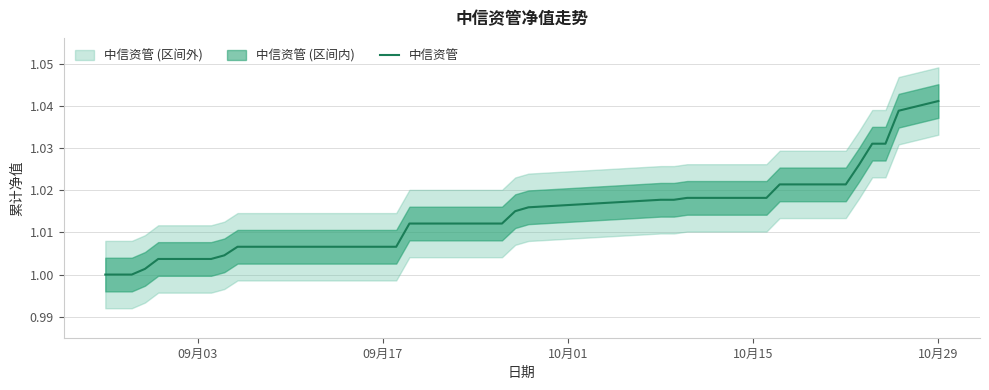

What is the average value?

1.0